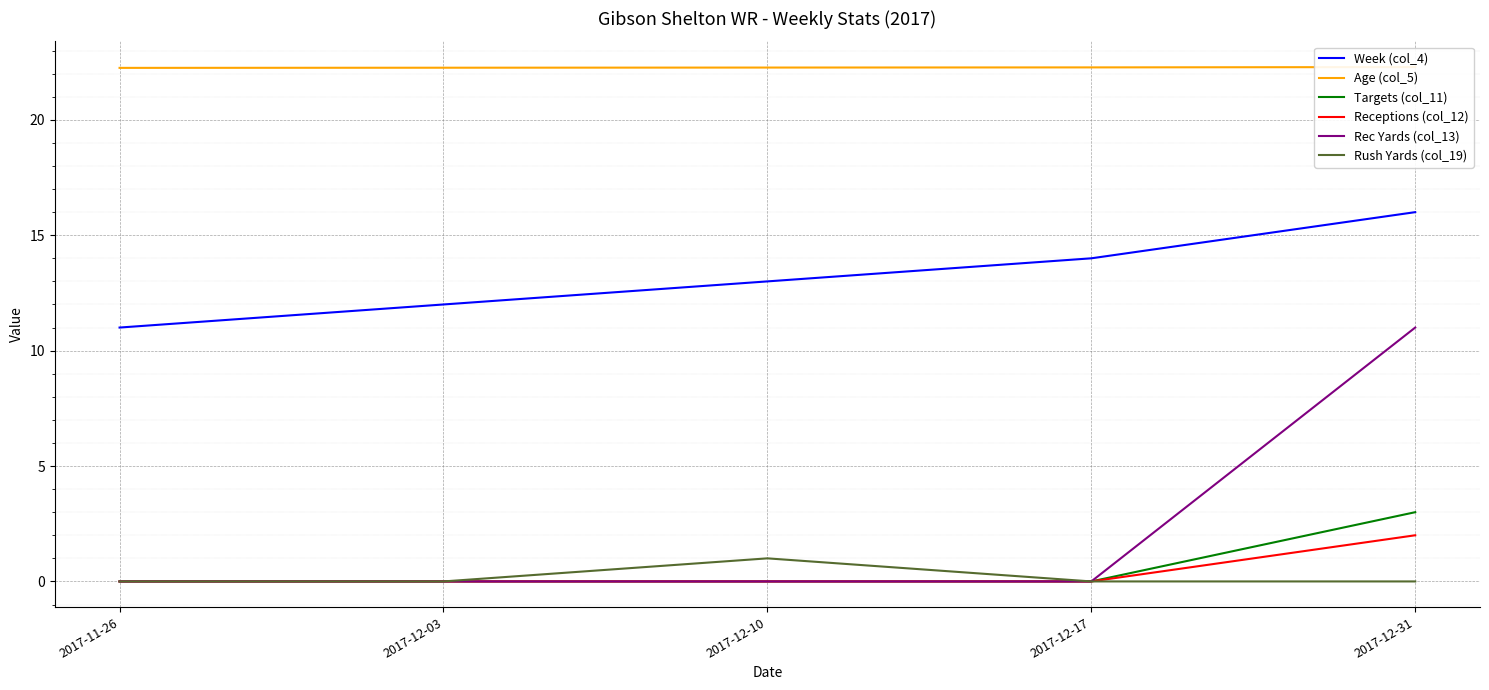

Which series has the largest range (max minus min)?

Rec Yards (col_13)